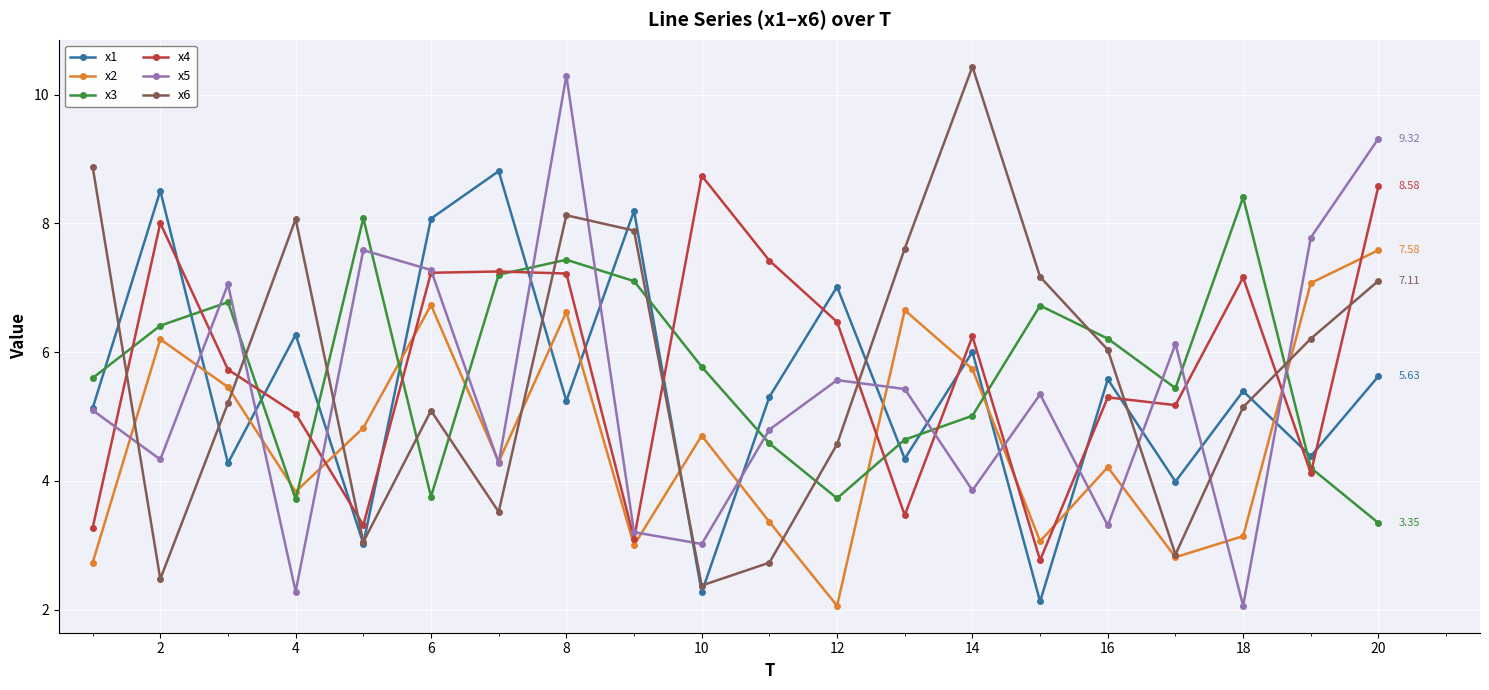

True or false: x3 and x6 intersect in this chart.

True